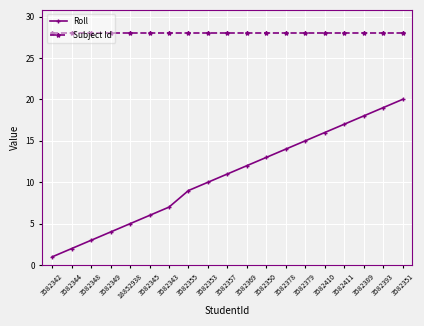

What is the spread (max minus min) of values at 3582351?

8